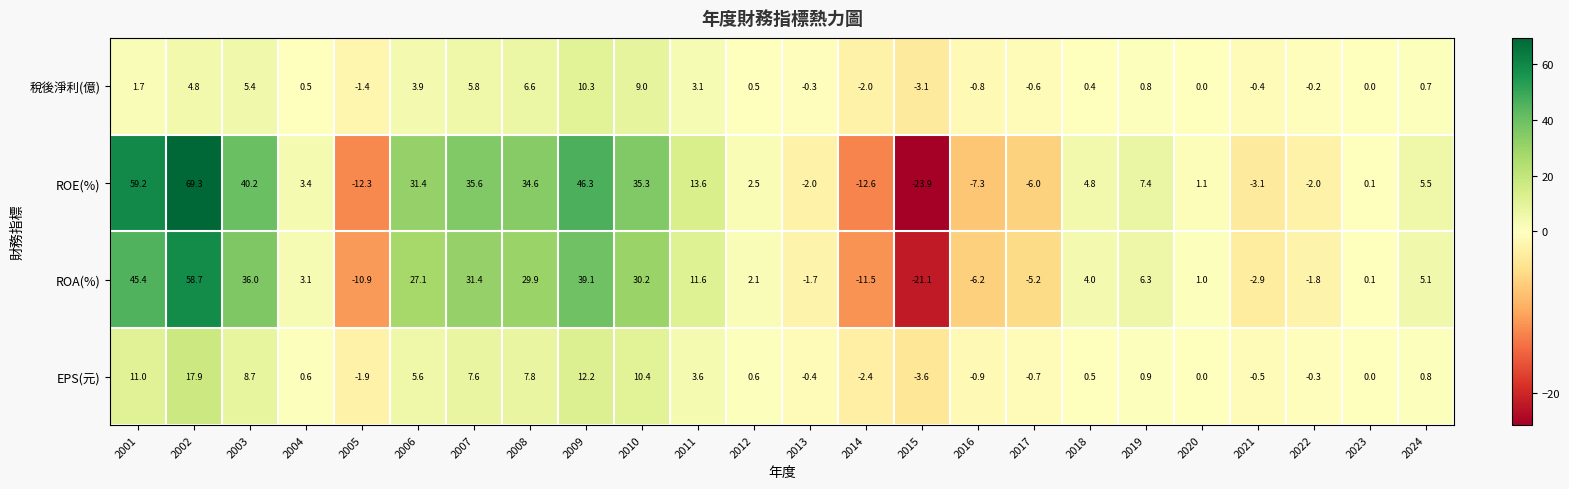

The ROE(%) series shows 2.6 at 2018. True or false?

False